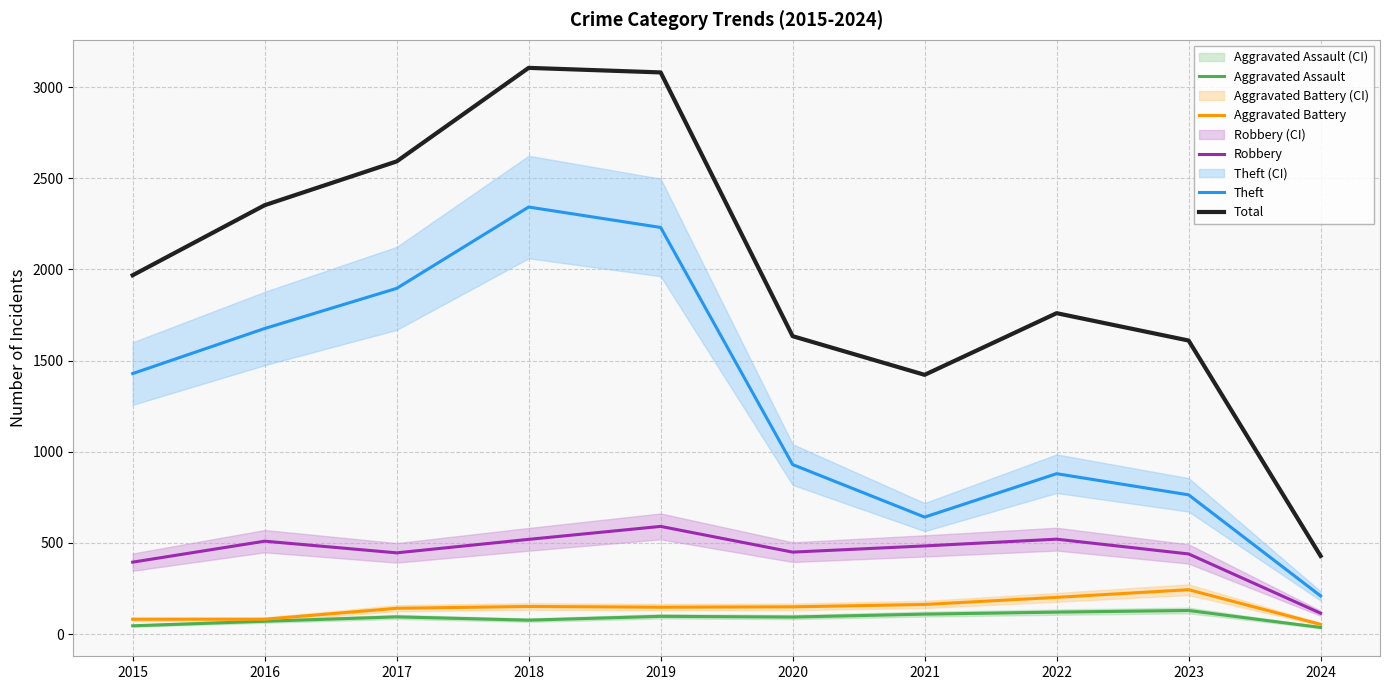

What is the highest value of the Theft series?

2342